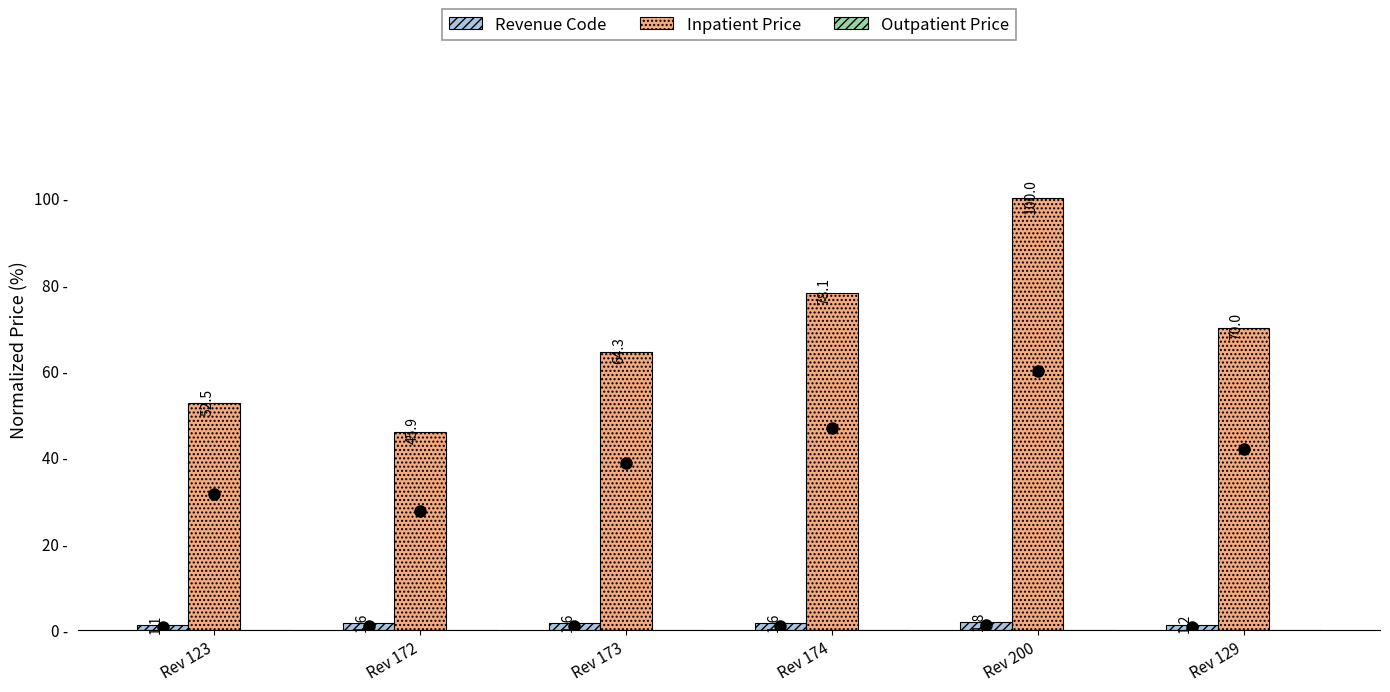

At which label is Inpatient Price closest to 72?

Rev 129